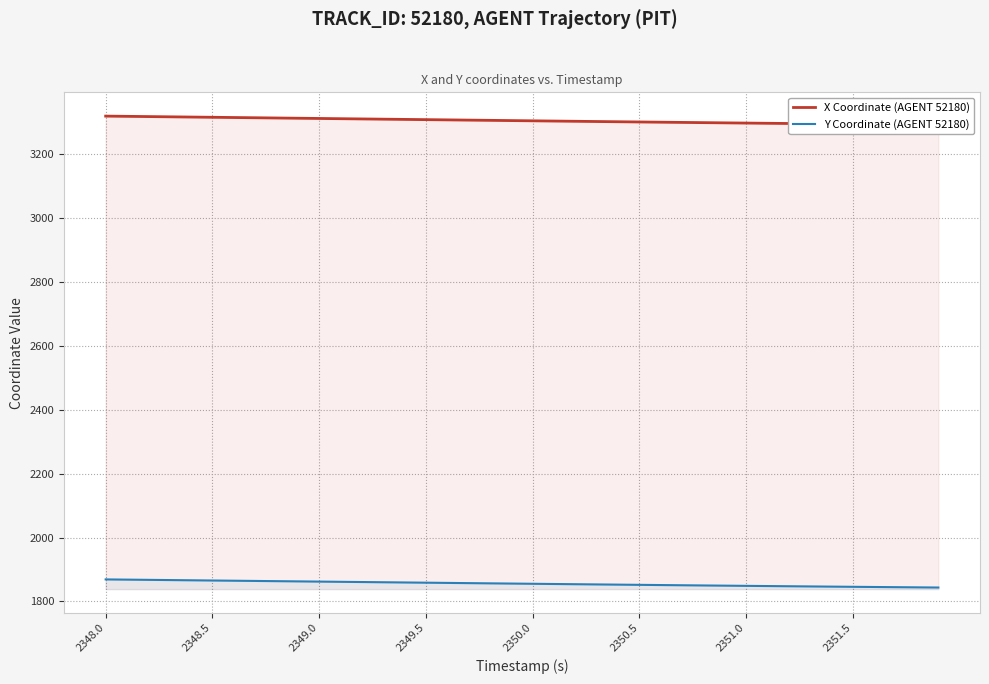

Does the chart display data point markers on the line(s)?

No